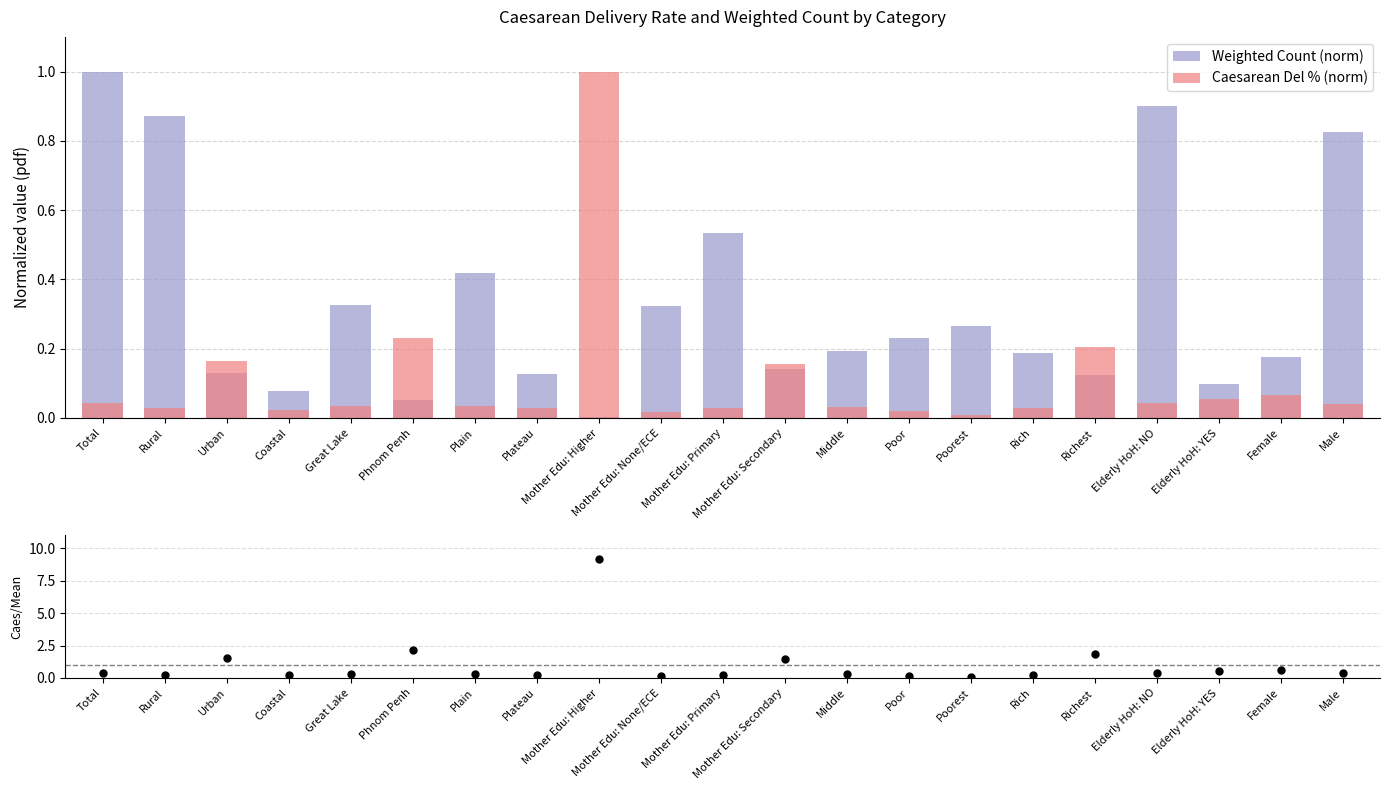

At how many categories does at least one series exceed 2?

2